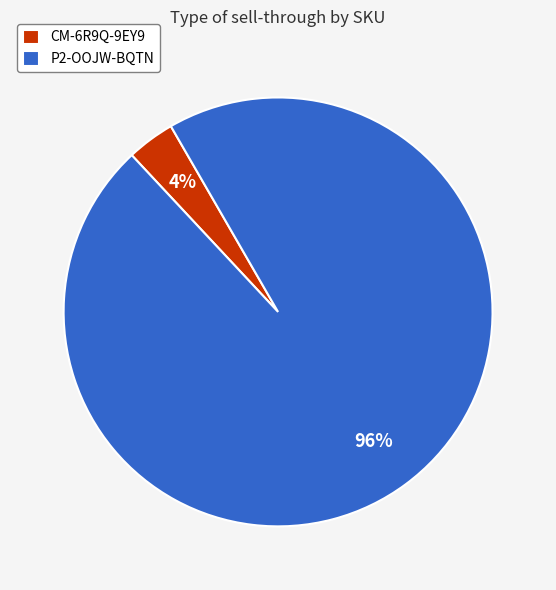

To the nearest percent, what is the combined percentage of CM-6R9Q-9EY9 and P2-OOJW-BQTN?

100%